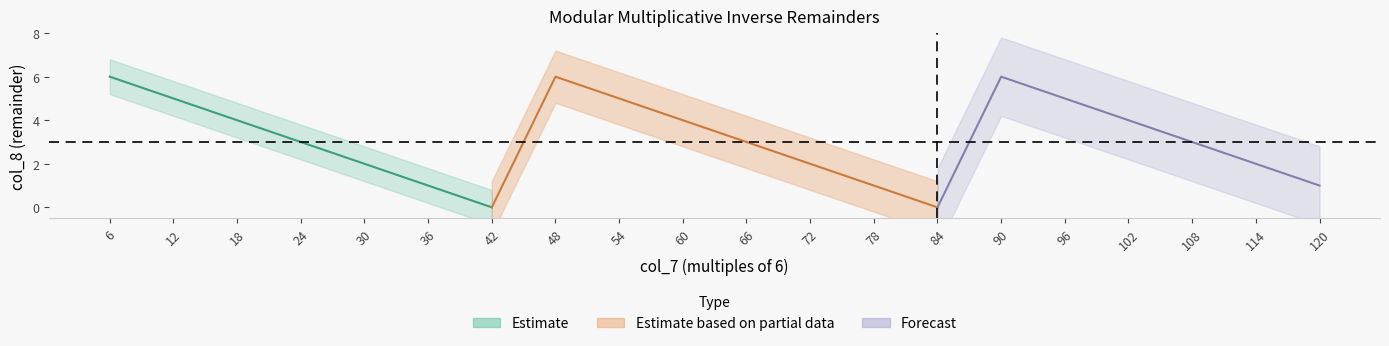

Where is the data nearest to the value 3?

24